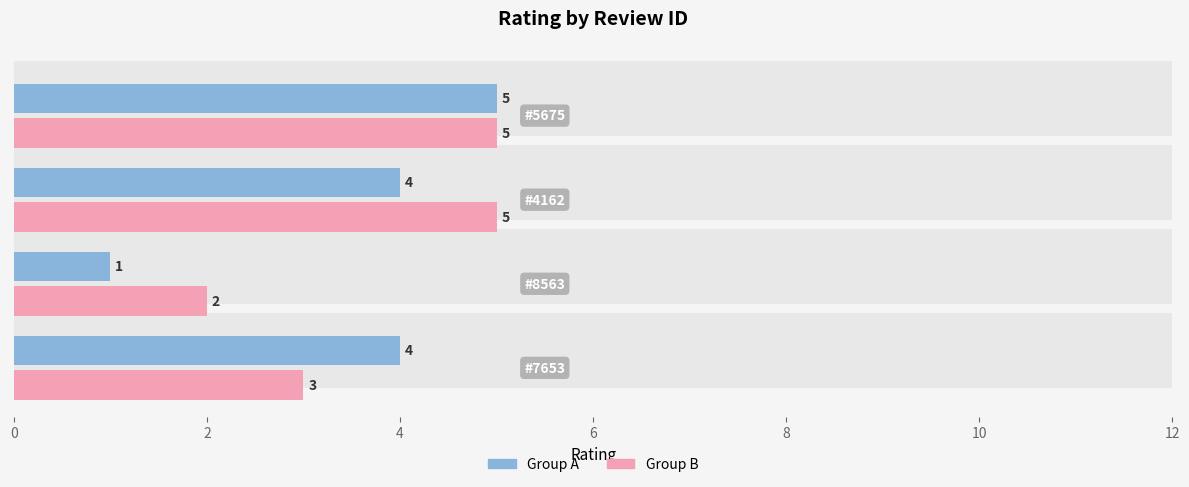

What is the sum of all Group A values?

14